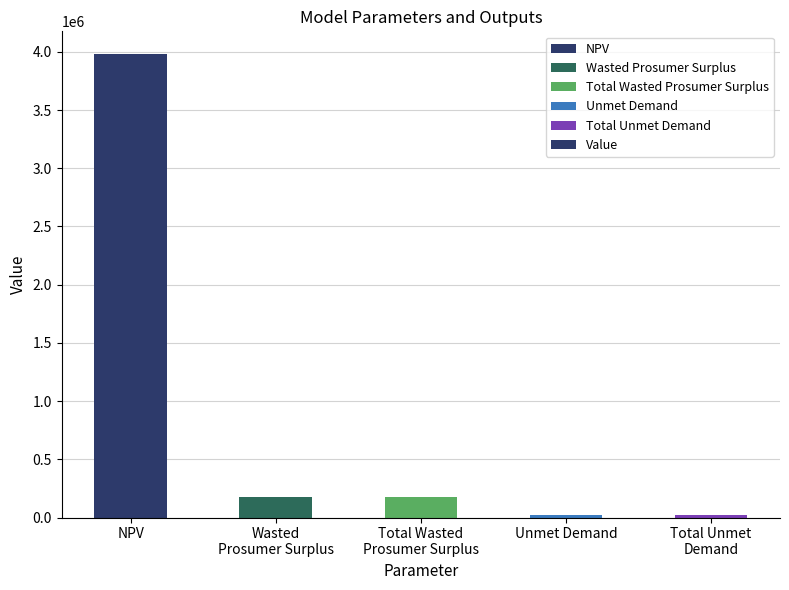

What is the smallest value displayed?

23044.1